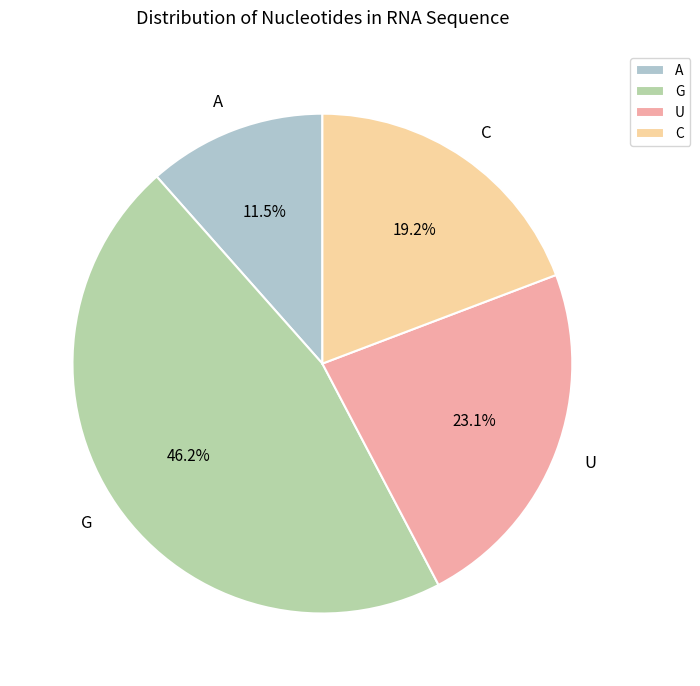

What percentage is the C slice, to the nearest percent?

19%